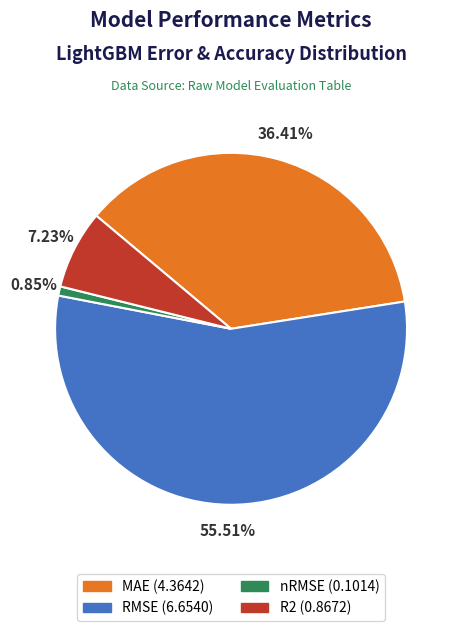

Does RMSE represent more than half of the total?

Yes